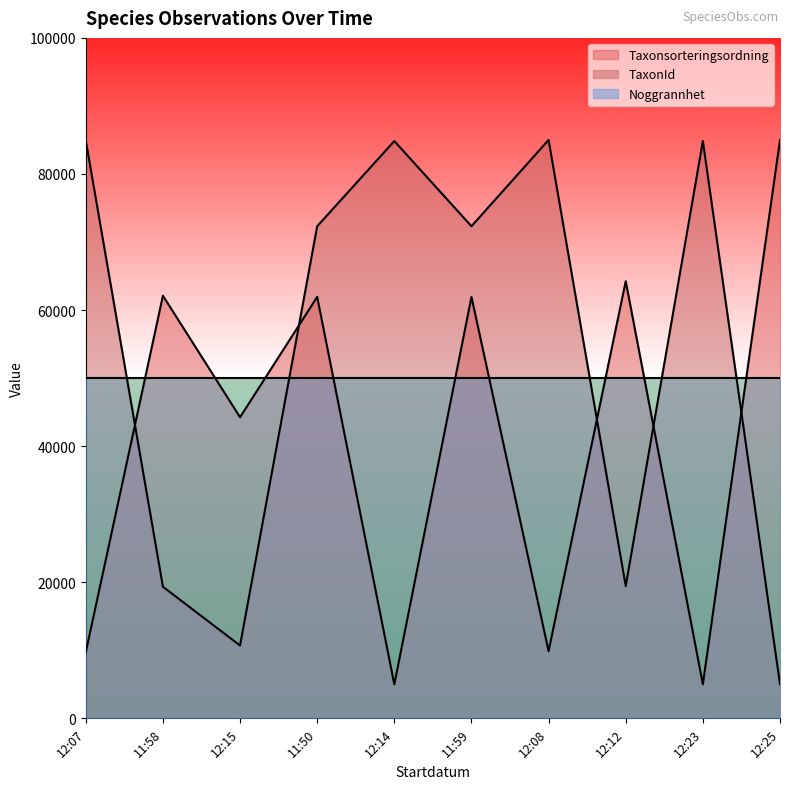

What are all the series names shown in the legend?

Taxonsorteringsordning, TaxonId, Noggrannhet